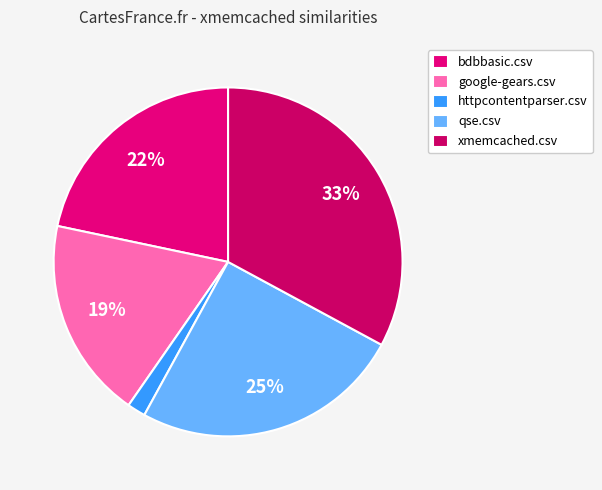

True or false: httpcontentparser.csv accounts for 2% of the total.

True